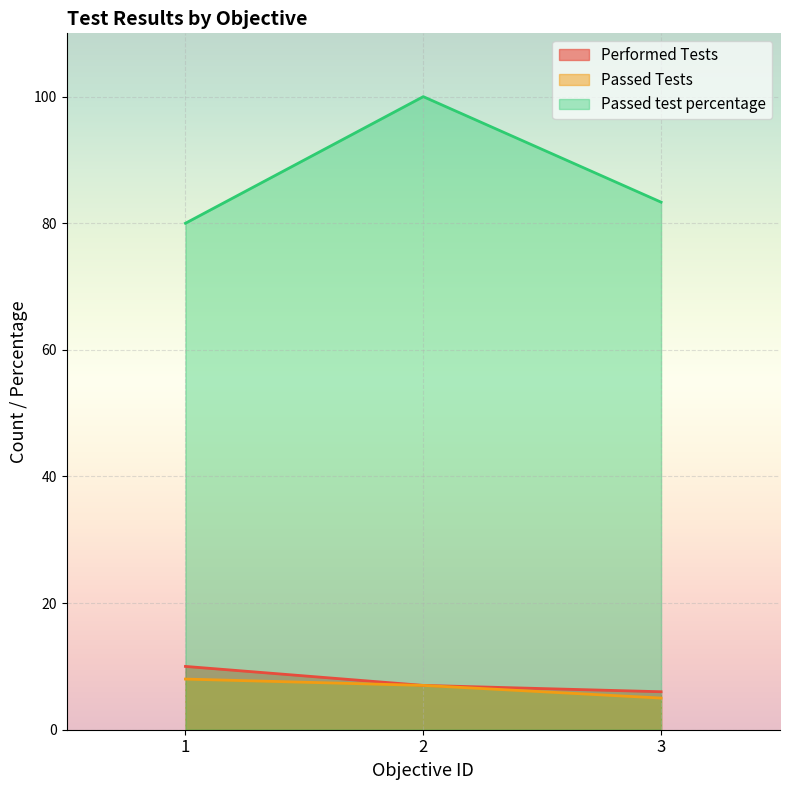

Reading left to right, transcribe all the data shown in this chart.

Performed Tests: 1=10.0	2=7.0	3=6.0
Passed Tests: 1=8.0	2=7.0	3=5.0
Passed test percentage: 1=80.0	2=100.0	3=83.3